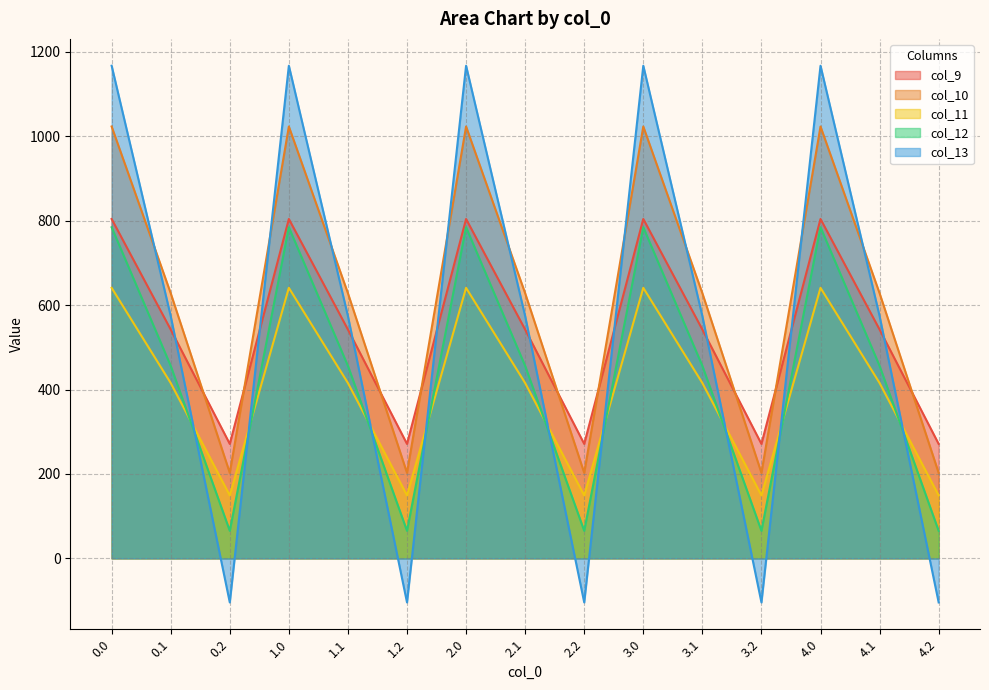

Where is the first local minimum for col_13?

0.2